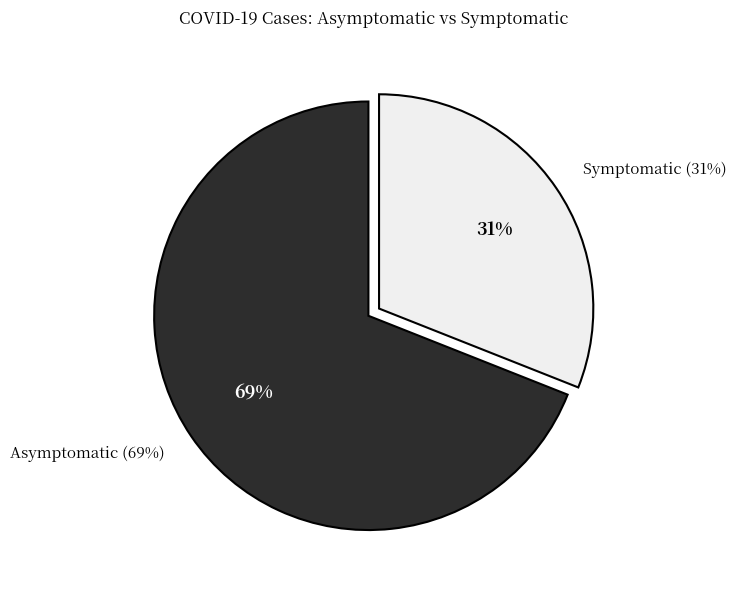

What percentage is the Asymptomatic (69%) slice, to the nearest percent?

69%